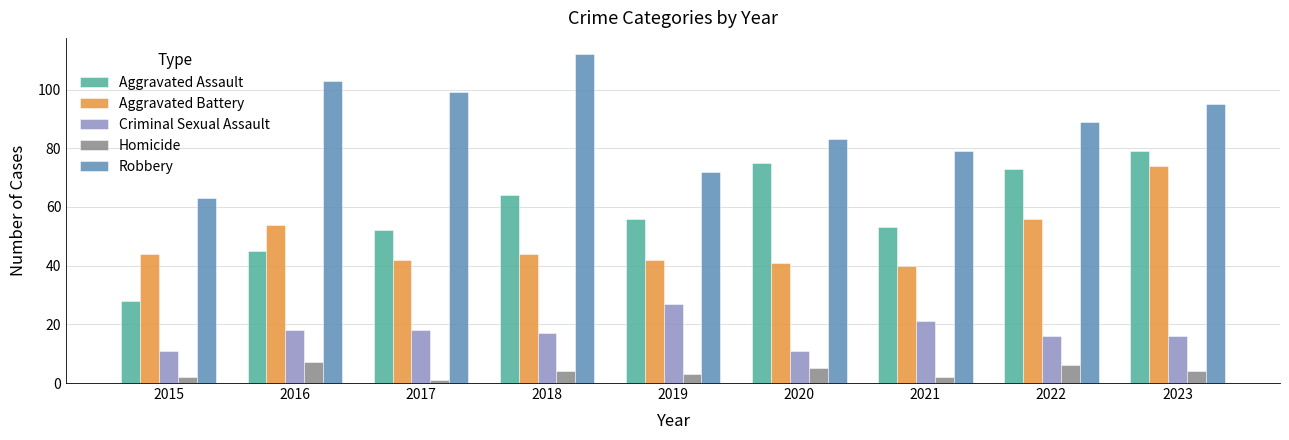

Are the bars horizontal?

No